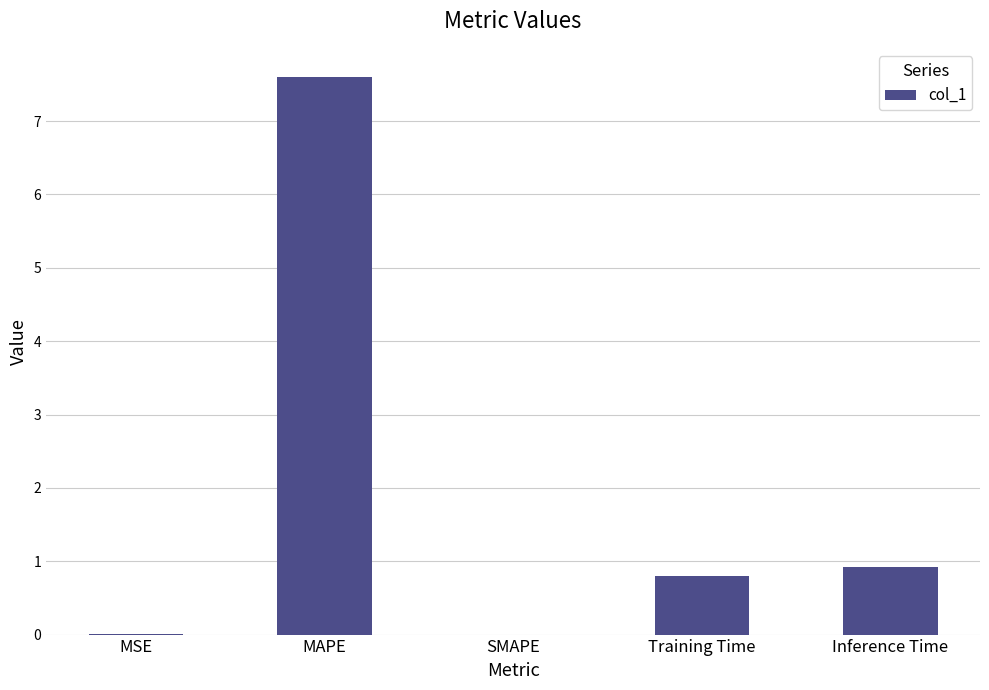

At which label is the value closest to 3?

Inference Time